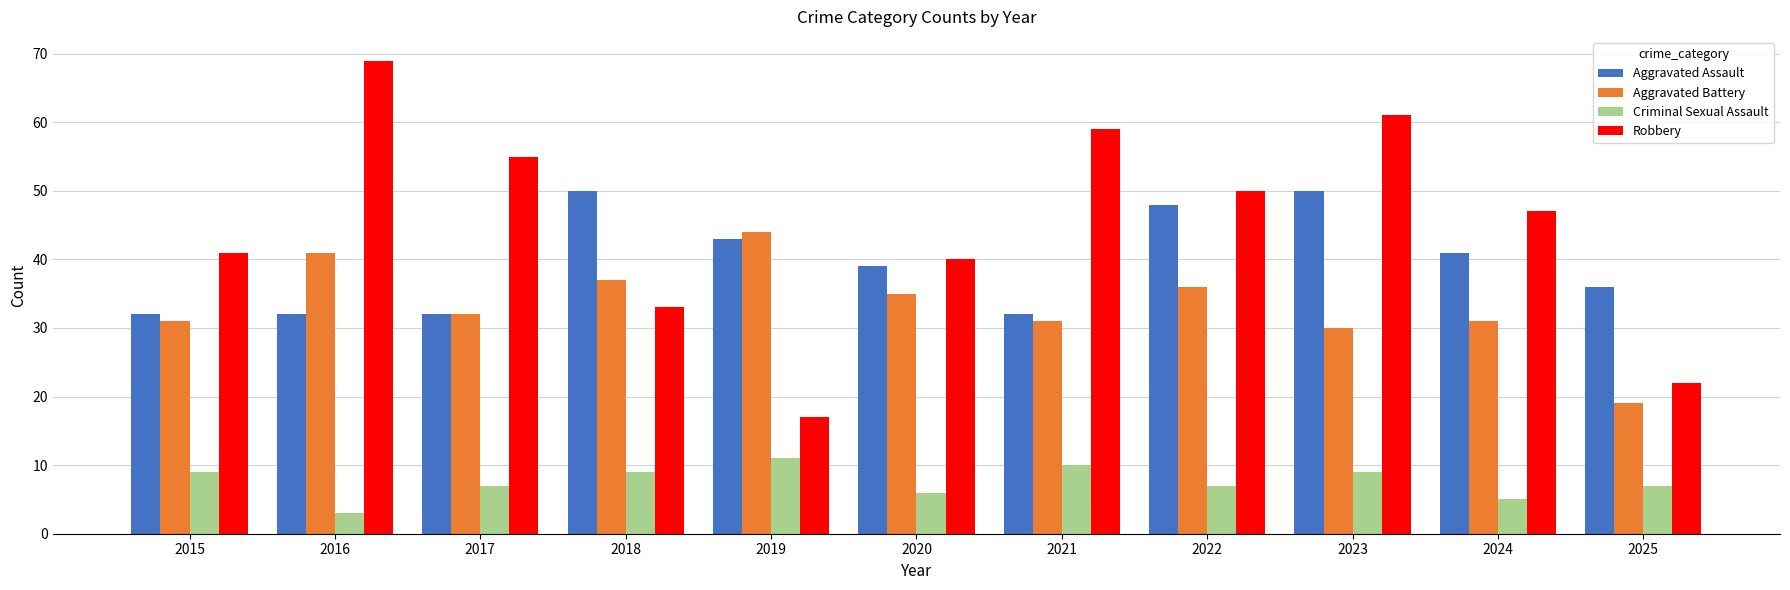

Which series changed the most between 2016 and 2018?

Robbery